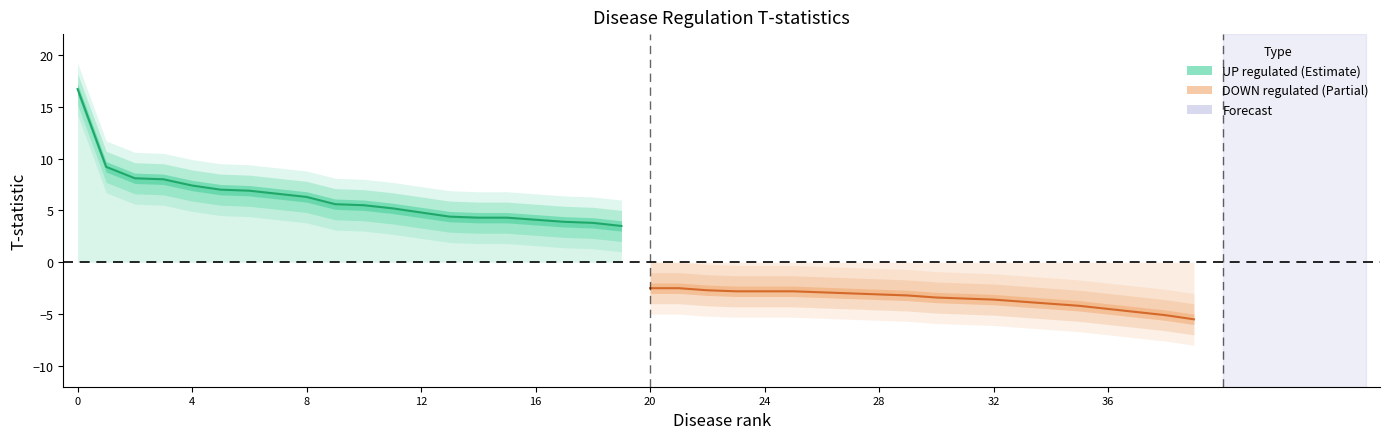

What is the average value of the UP regulated series?

6.3